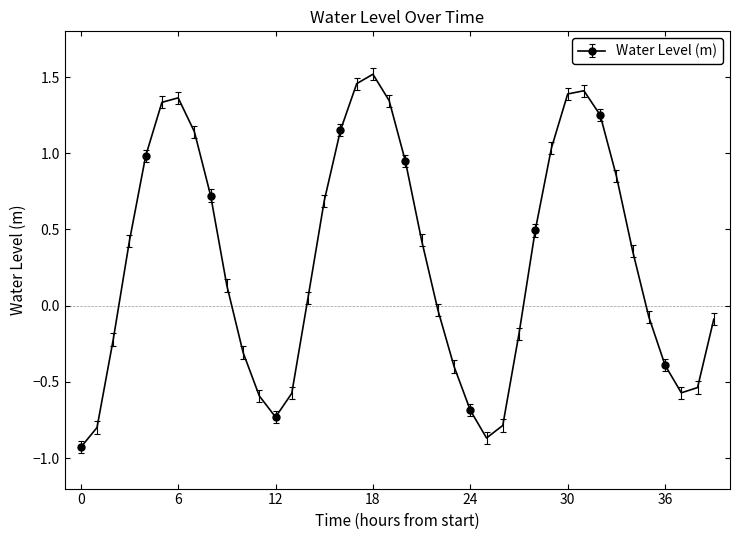

What is the value of the 37th point from the left?

-0.4